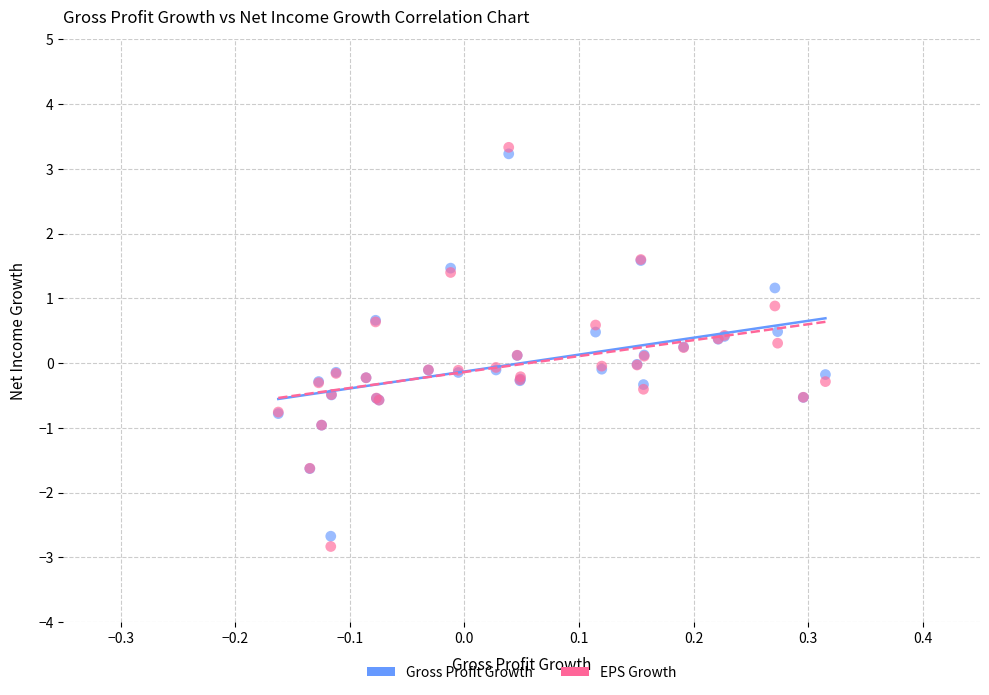

Which series reaches the minimum Y coordinate?

EPS Growth